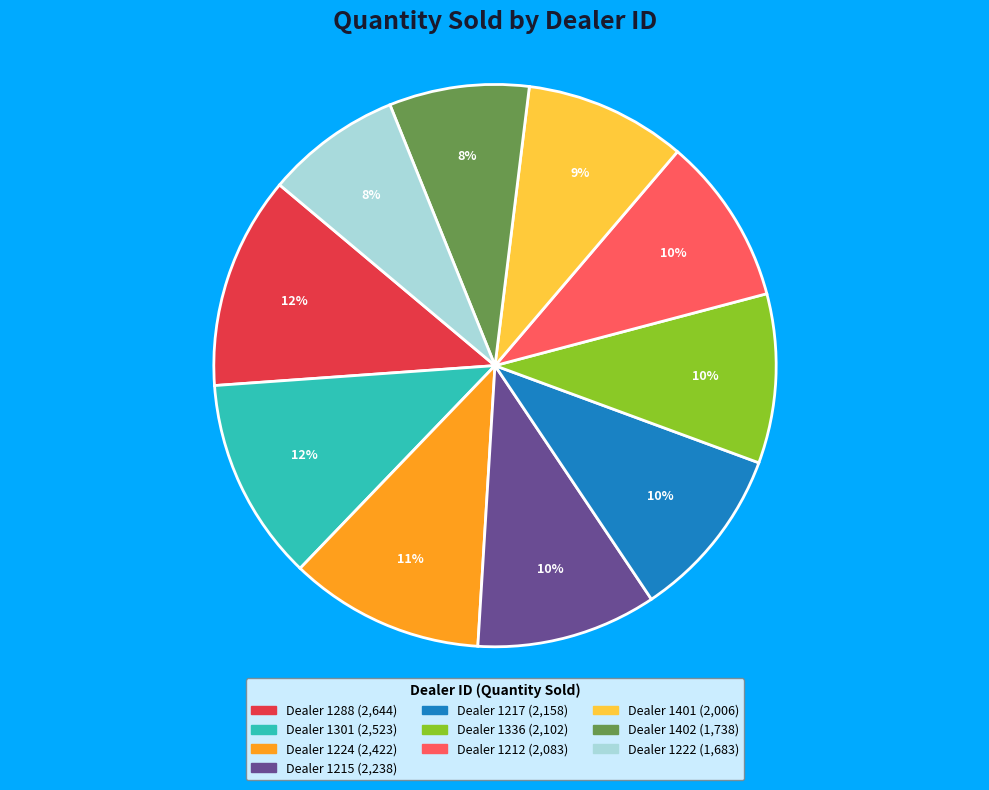

Is there a majority slice in this chart?

No